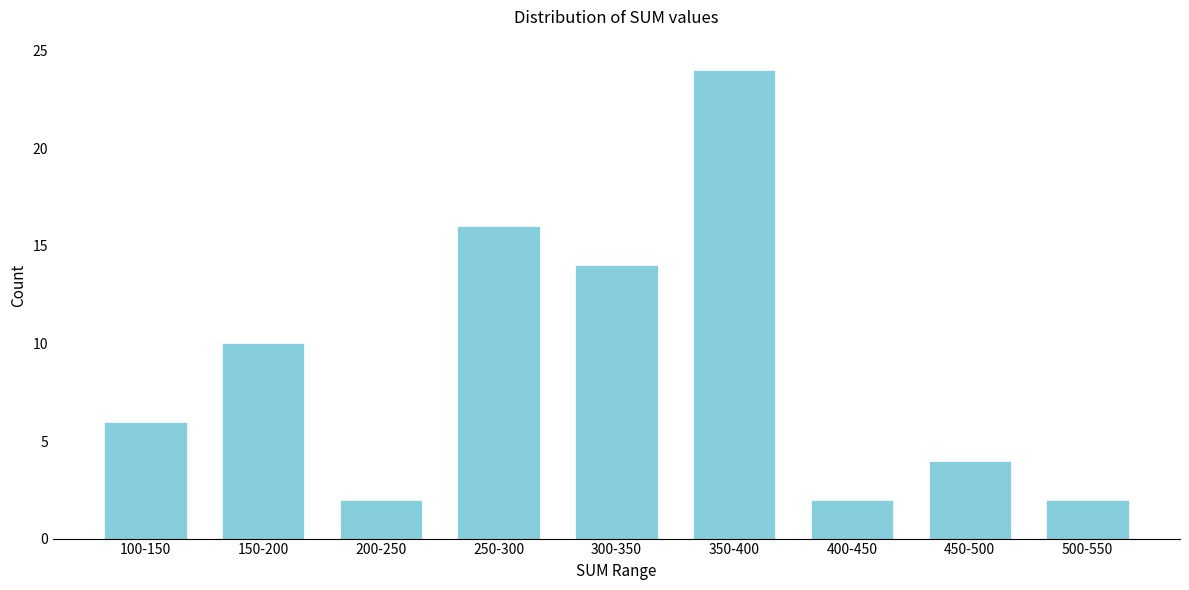

Reading right to left, transcribe all the data shown in this chart.

2	4	2	24	14	16	2	10	6